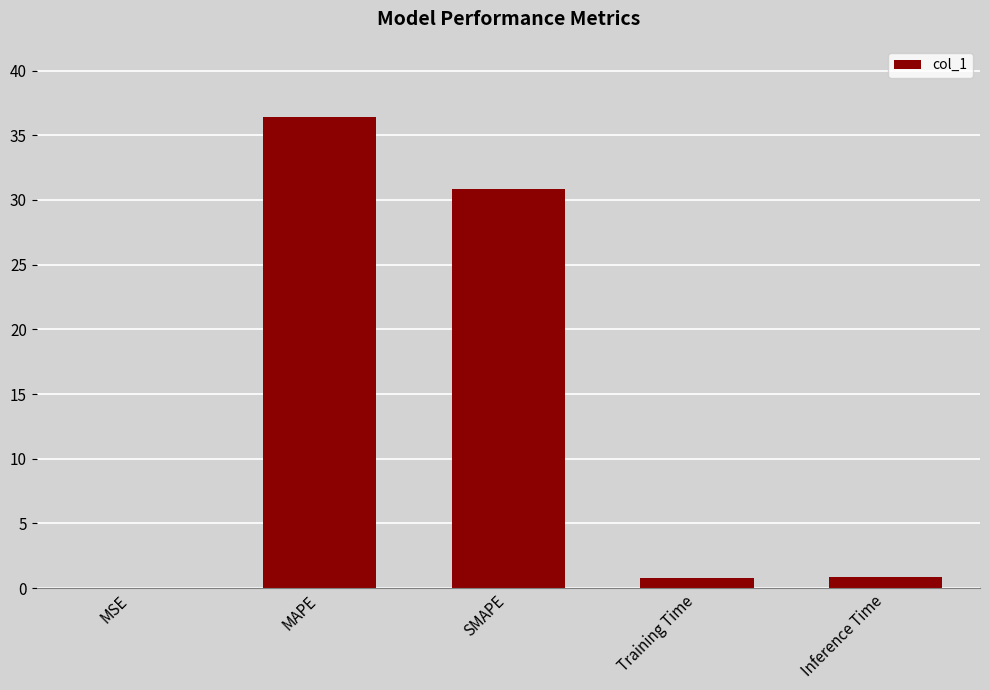

At which label is the value closest to 18?

SMAPE